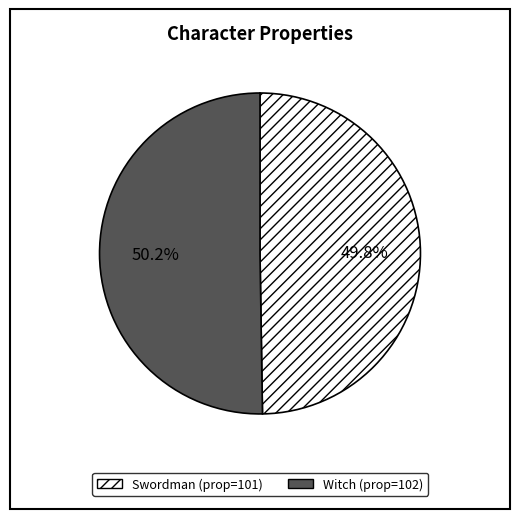

How much of the chart is everything except Witch?

49.8%